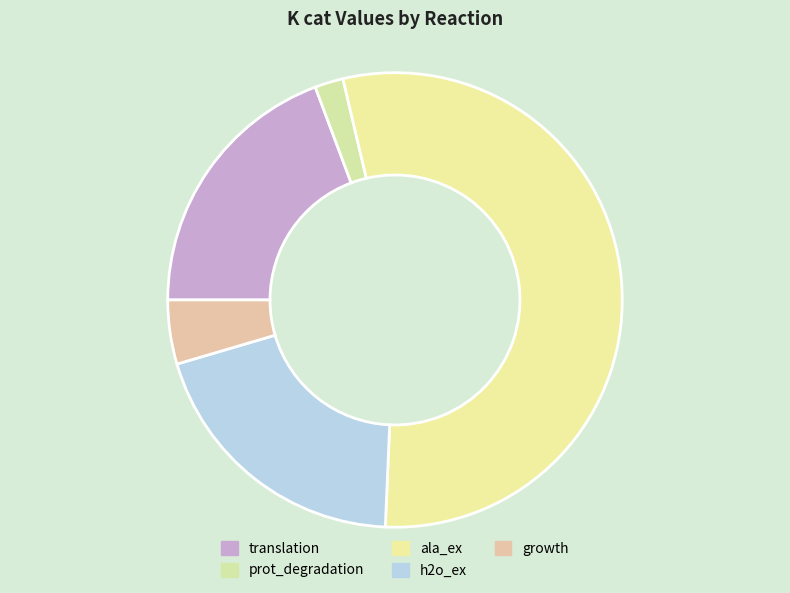

Count the number of slices in the pie.

5